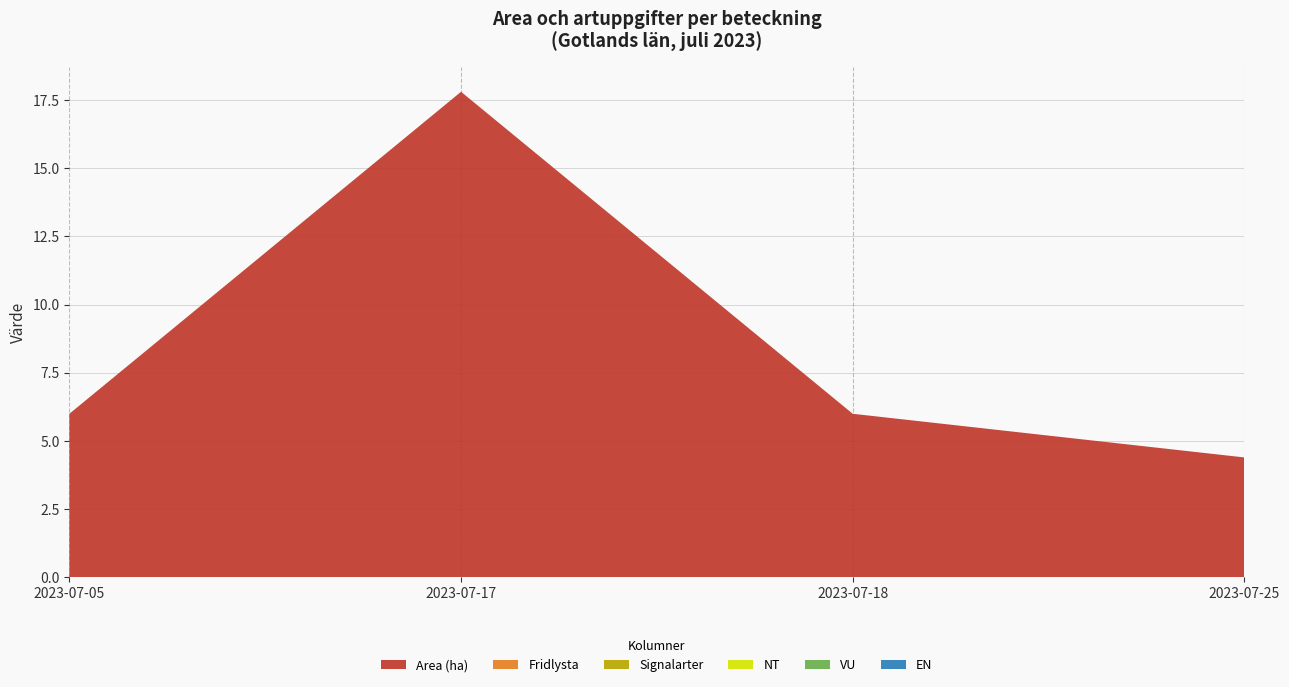

Reading left to right, extract all data points from this chart.

Area (ha): 6.0	17.8	6.0	4.4
Fridlysta: 0.0	0.0	0.0	0.0
Signalarter: 0.0	0.0	0.0	0.0
NT: 0.0	0.0	0.0	0.0
VU: 0.0	0.0	0.0	0.0
EN: 0.0	0.0	0.0	0.0